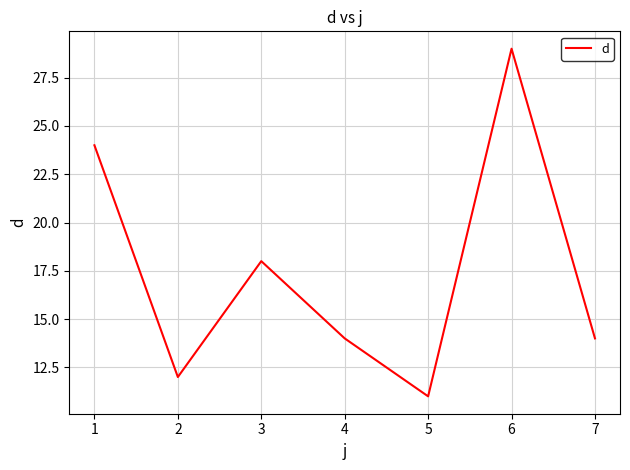

How many categories are shown in the chart?

7